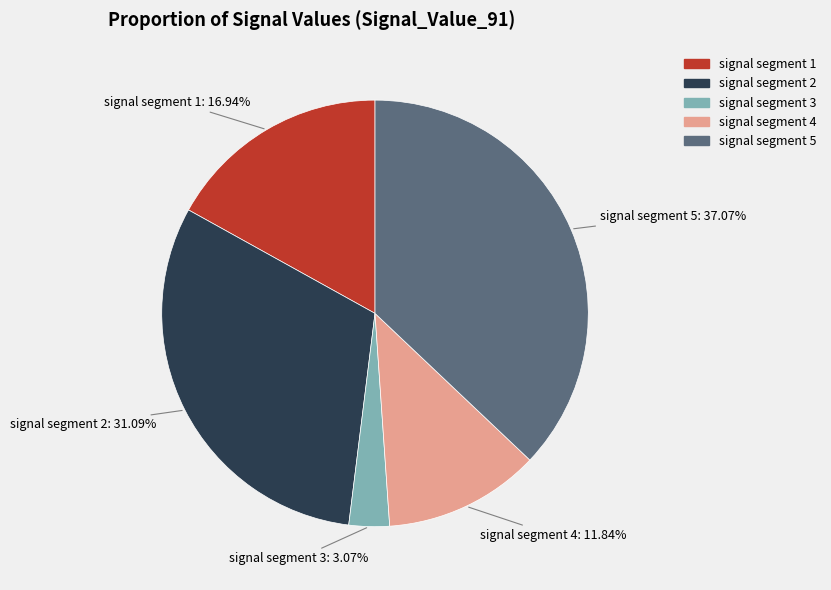

To the nearest percent, what percentage of the pie is signal segment 1?

17%